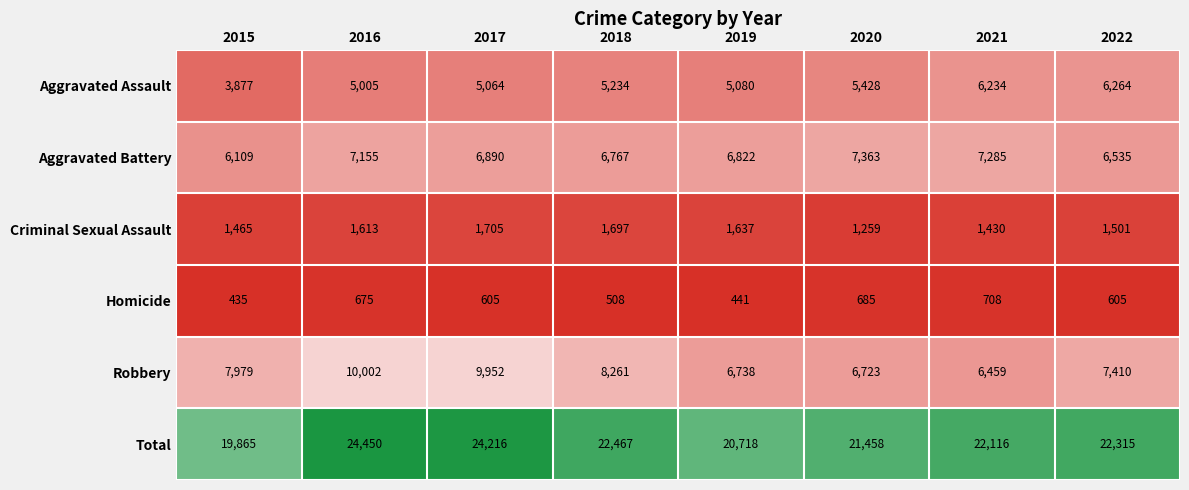

What is the difference between the highest and lowest values at 2015?

19430